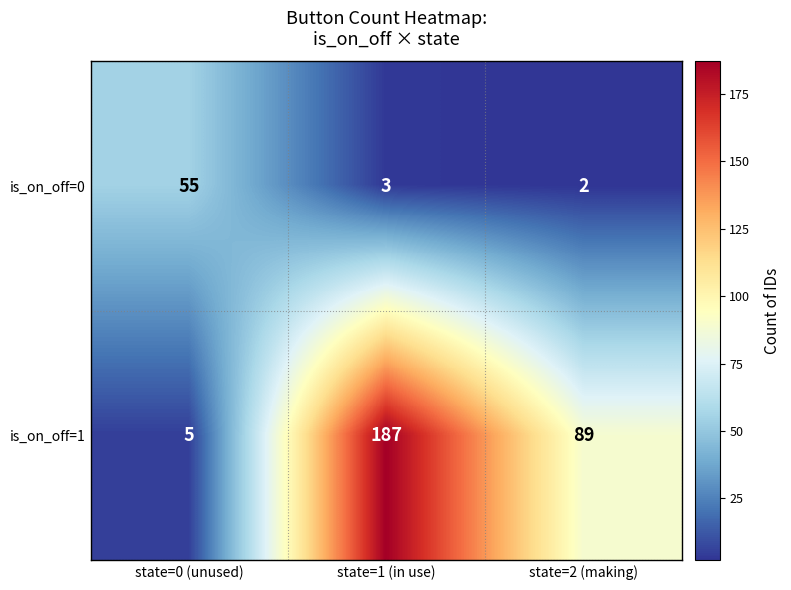

At state=0 (unused), list the series in order from smallest to largest.

is_on_off=1, is_on_off=0